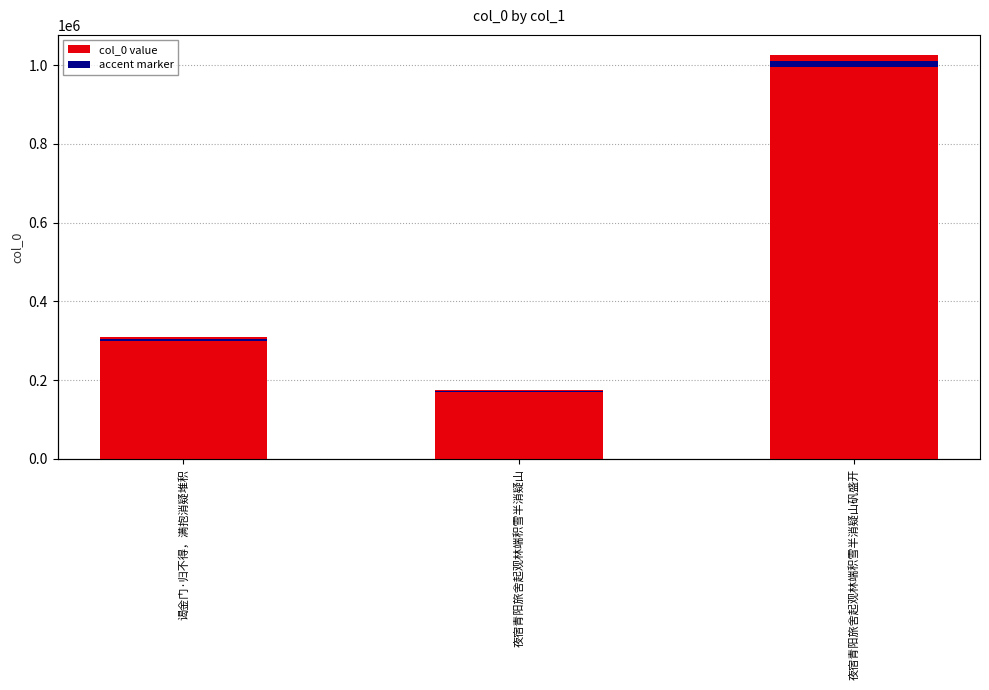

Reading left to right, list all the values displayed in this chart.

309855	174868	1025219